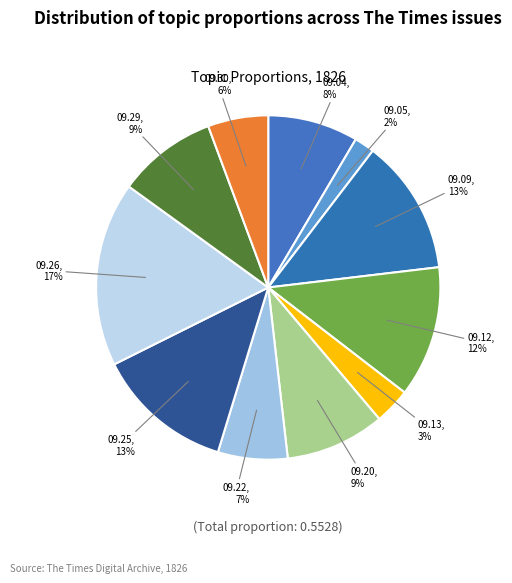

Combined, do 09.04 and 09.20 account for over 50%?

No